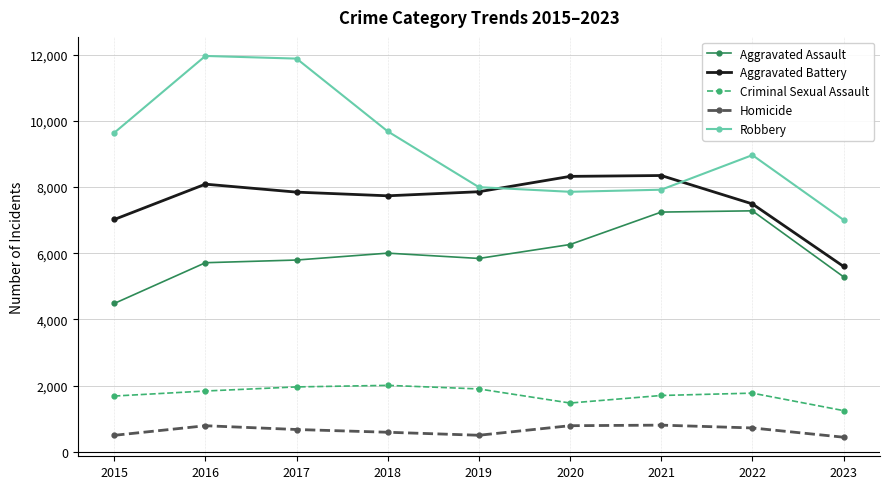

What is the total value across all series at 2022?

26223